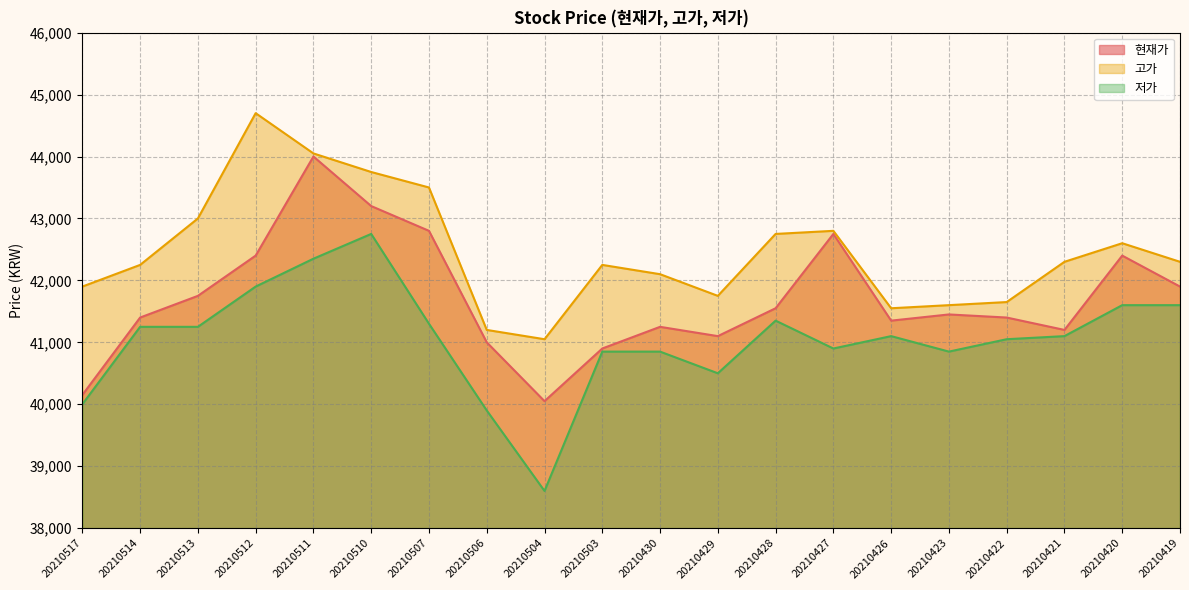

What is the sum of all 저가 values?

821050